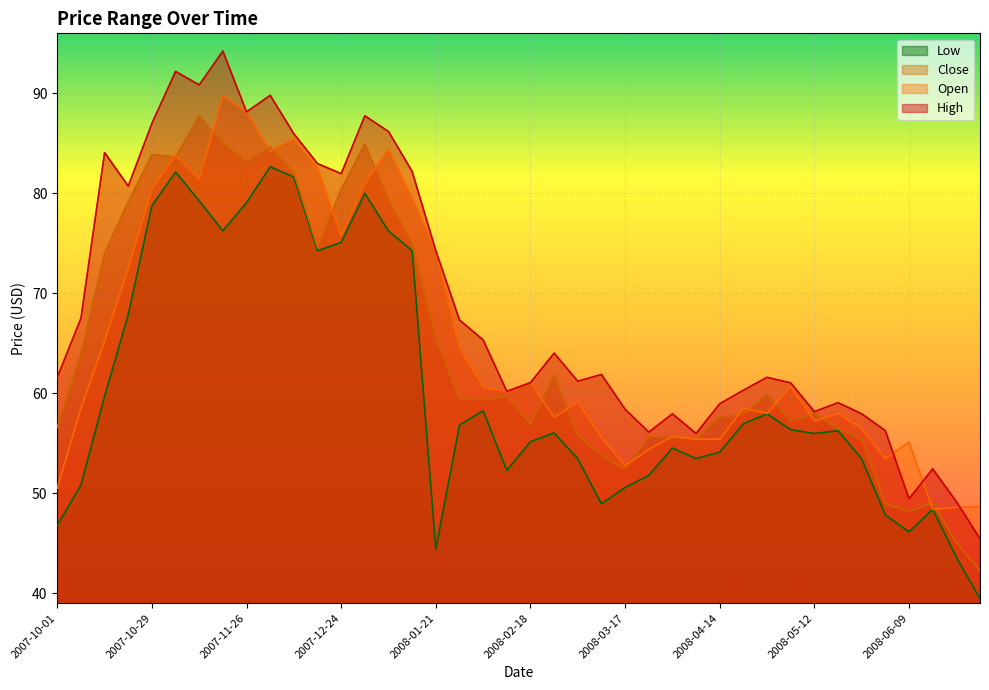

True or false: Low has a value of 80.0 at 2007-12-31.

True